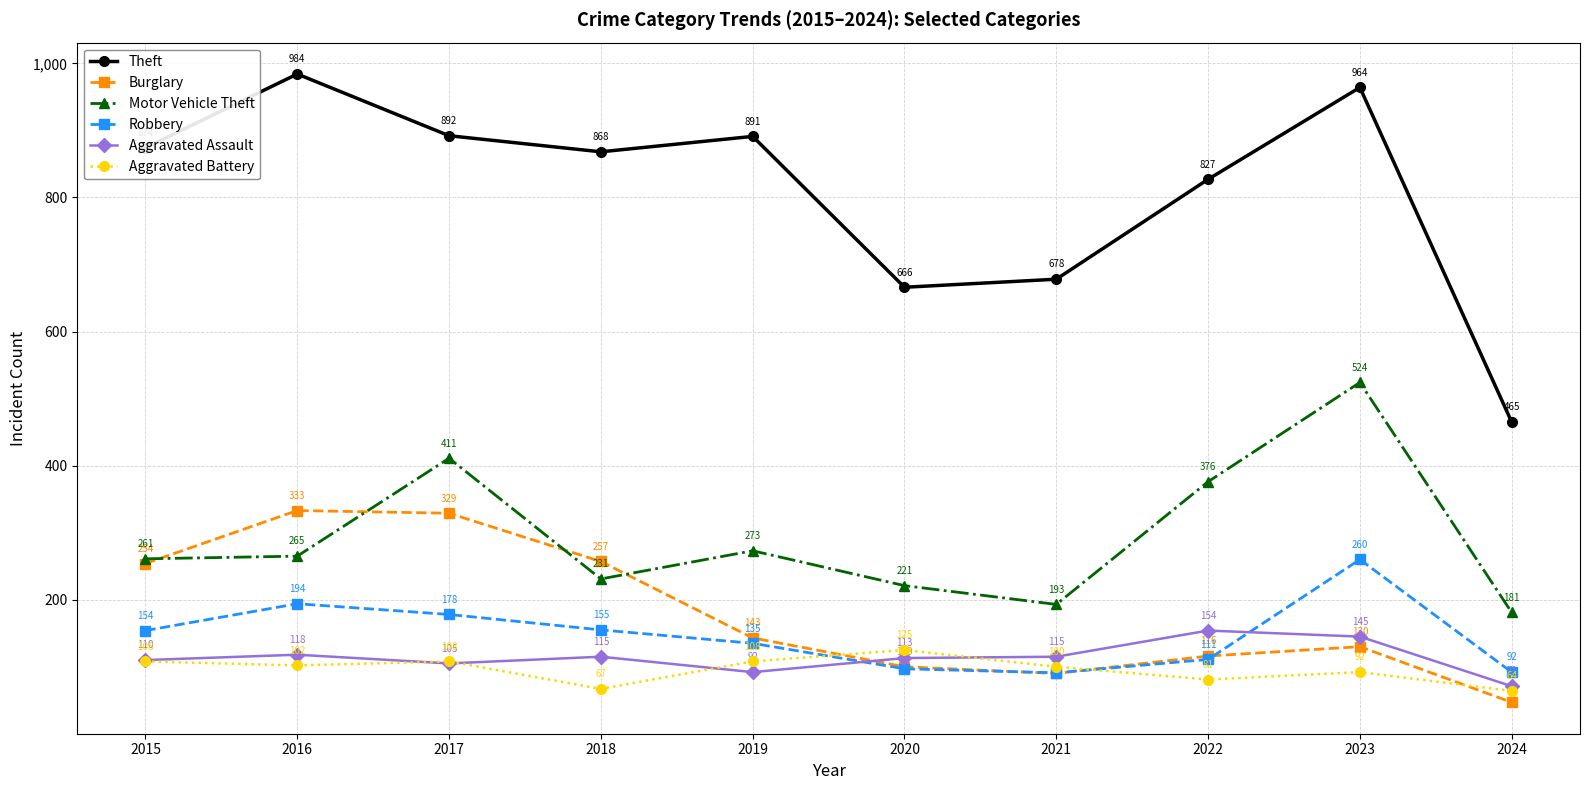

What is the difference between the Theft values at 2021 and 2024?

213